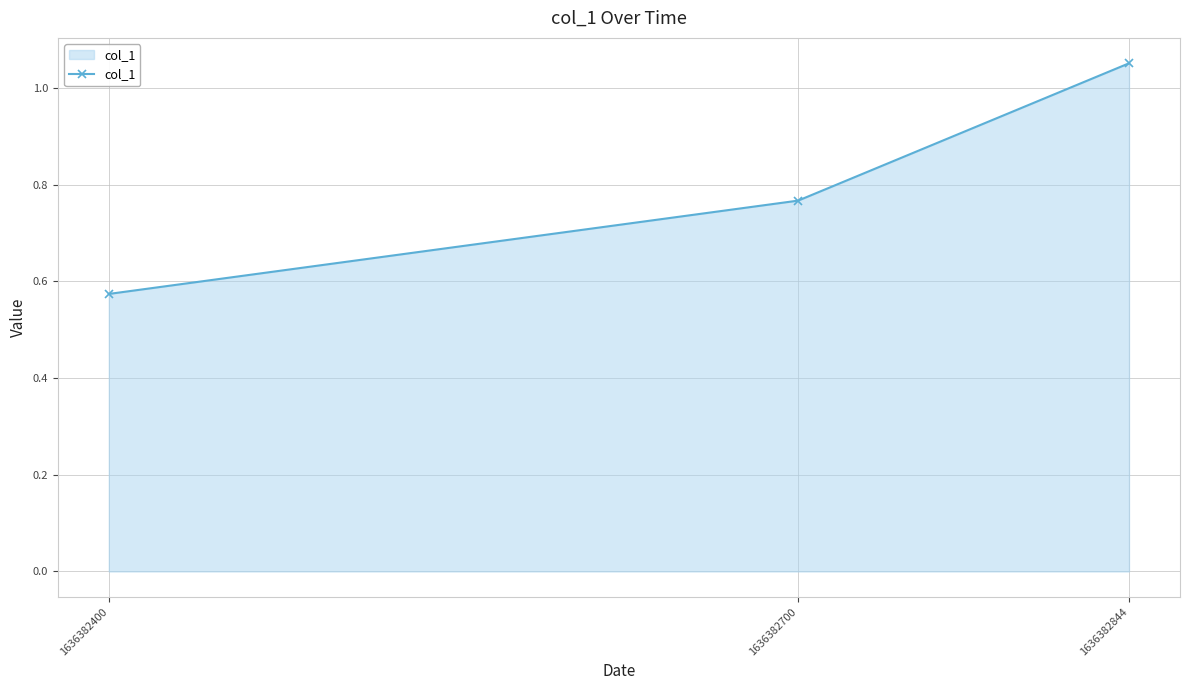

Which label corresponds to the smallest value in the chart?

1636382400